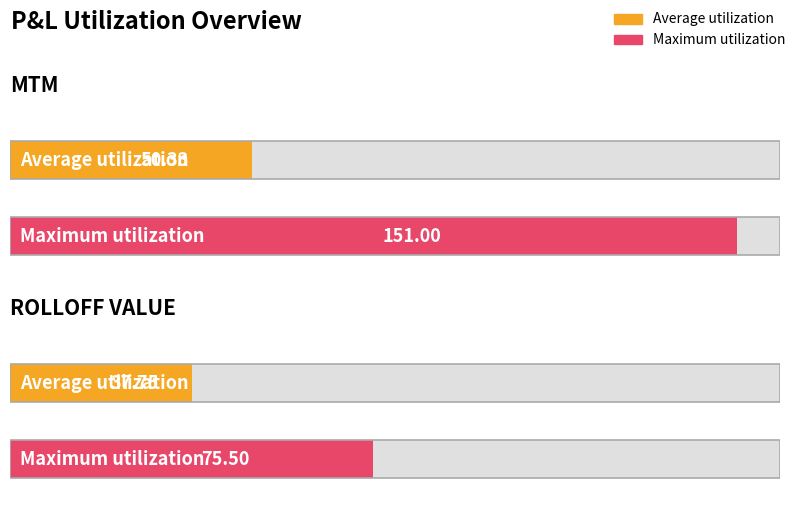

How many groups of bars are there?

2